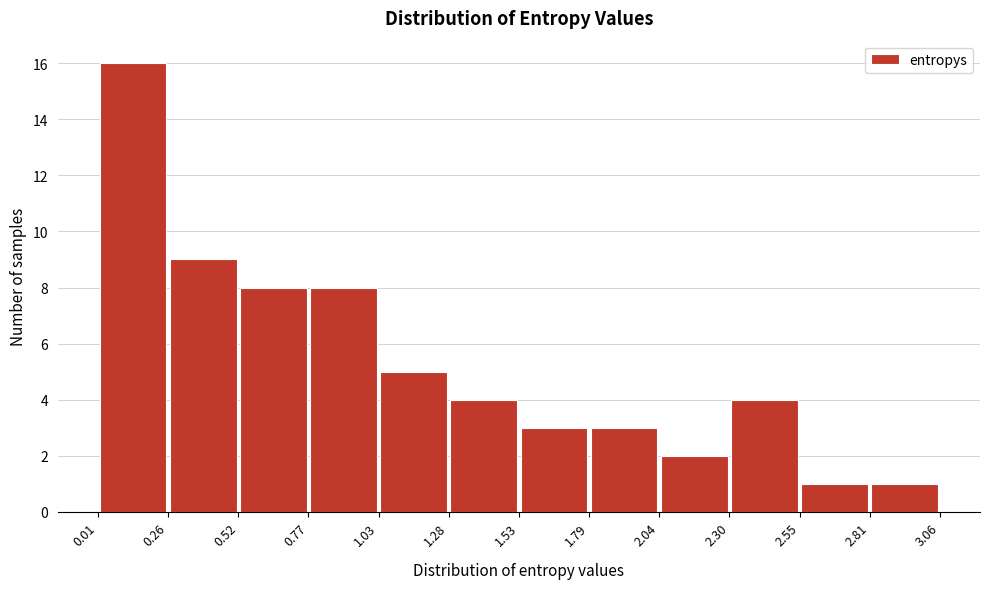

How tall is the bar that spans 0.26 to 0.52 on the x-axis? The values are not printed on the chart, so give them approximately, as read against the axis.

9